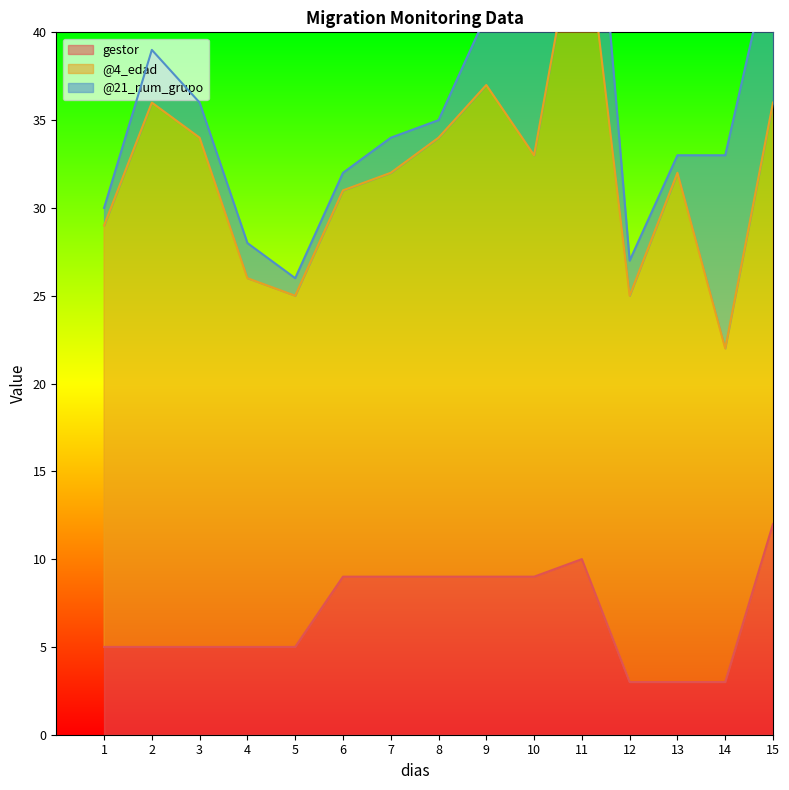

What are all the series names shown in the legend?

gestor, @4_edad, @21_num_grupo